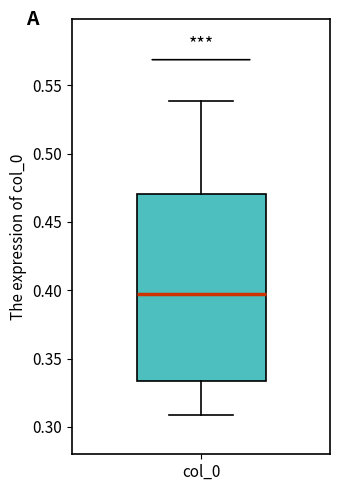

Transcribe this box plot: give where the median line is, the range the box spans, and where the two whiskers end, as read against the y-axis. The values are not printed on the chart, so give them approximately, as read against the axis.

median 0.395, box 0.335 to 0.470, whiskers 0.310 to 0.540